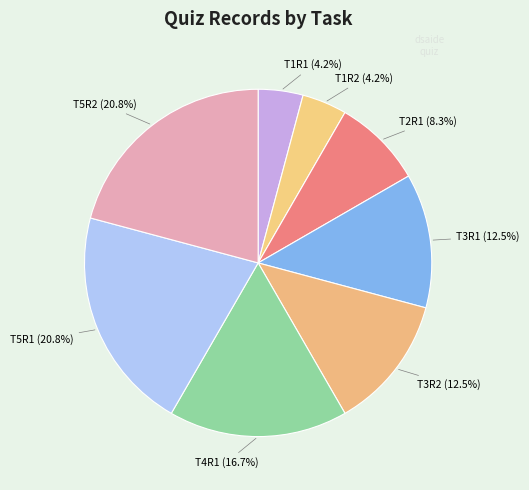

Which has a higher value, T4R1 (16.7%) or T2R1 (8.3%)?

T4R1 (16.7%)